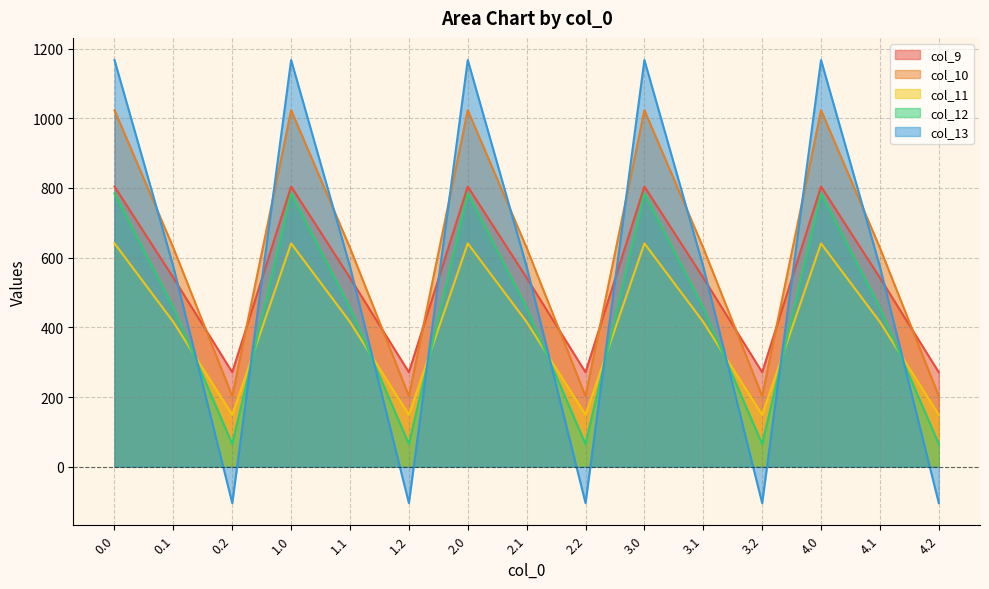

True or false: col_11 and col_13 cross at least once.

True